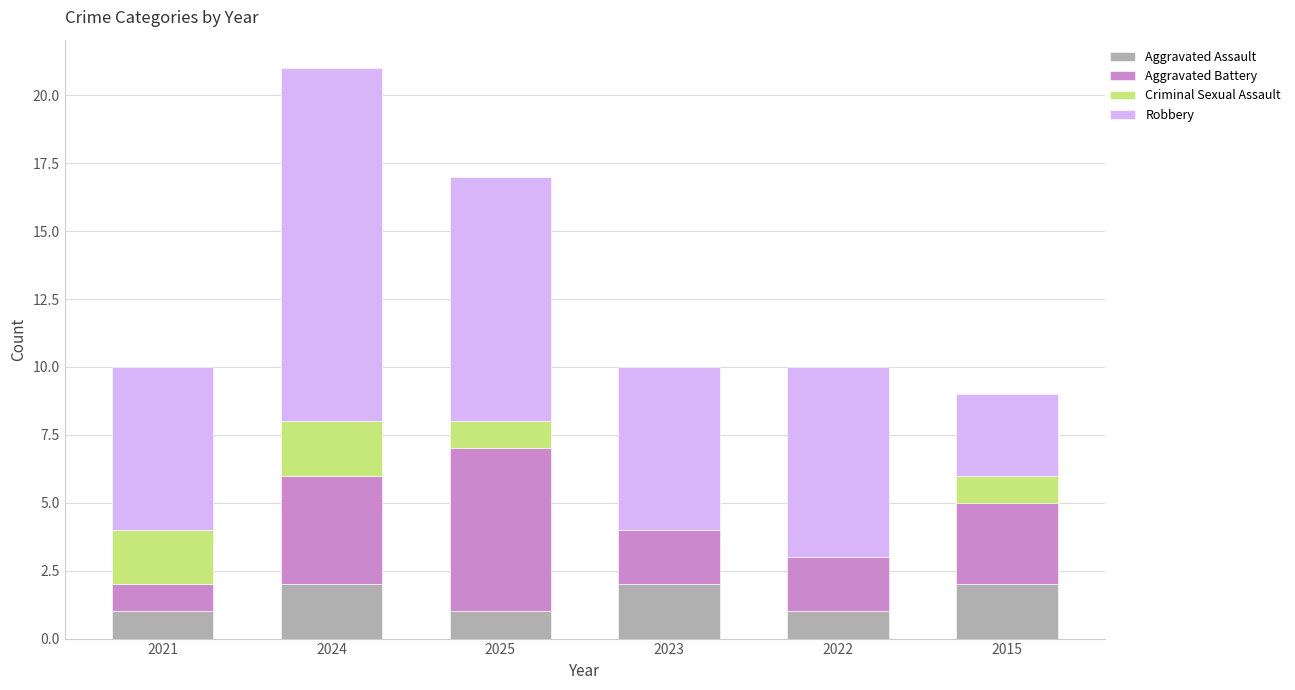

At which category is the sum across all series the highest?

2024